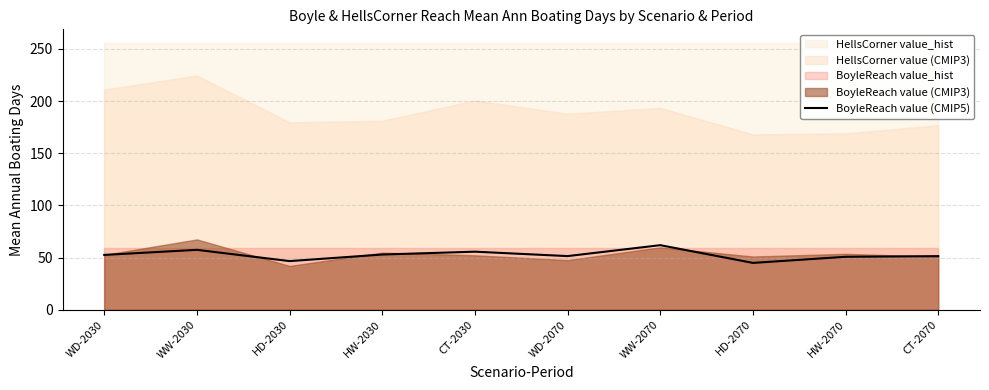

What position from the left is WD-2070?

6